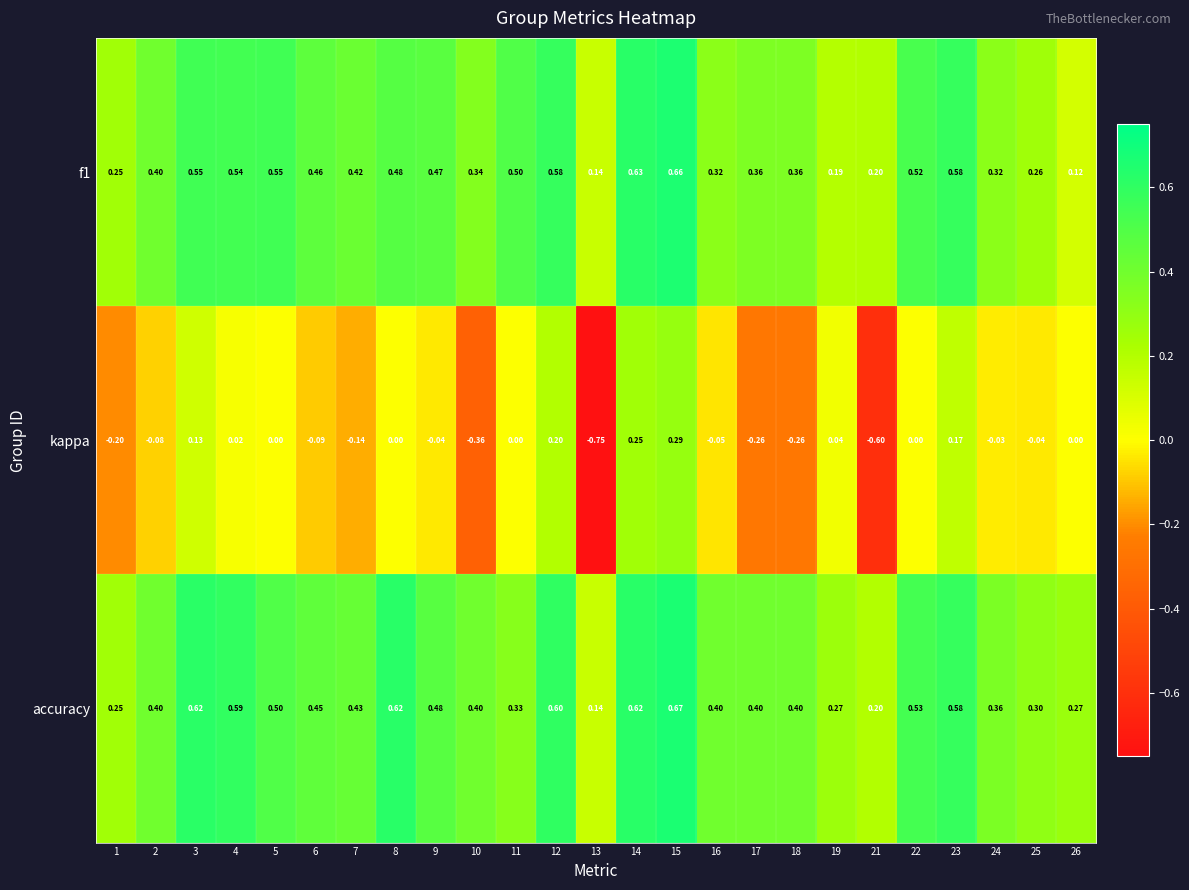

Which series has the largest total across all categories?

accuracy